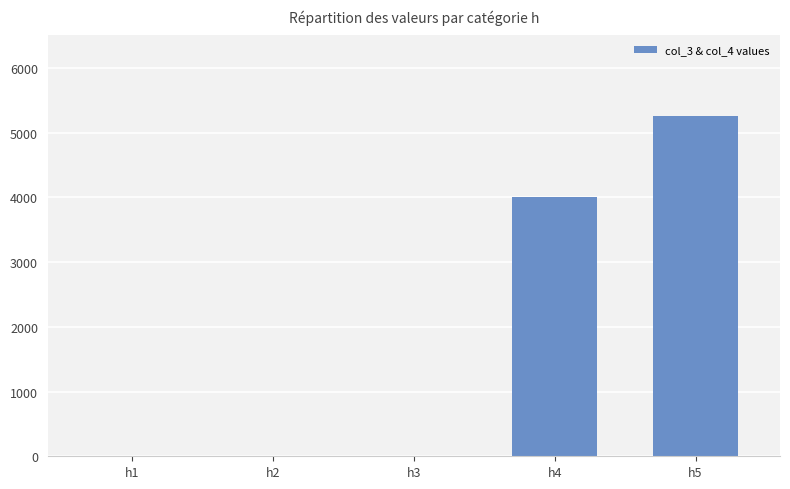

How many data points are above 0?

2